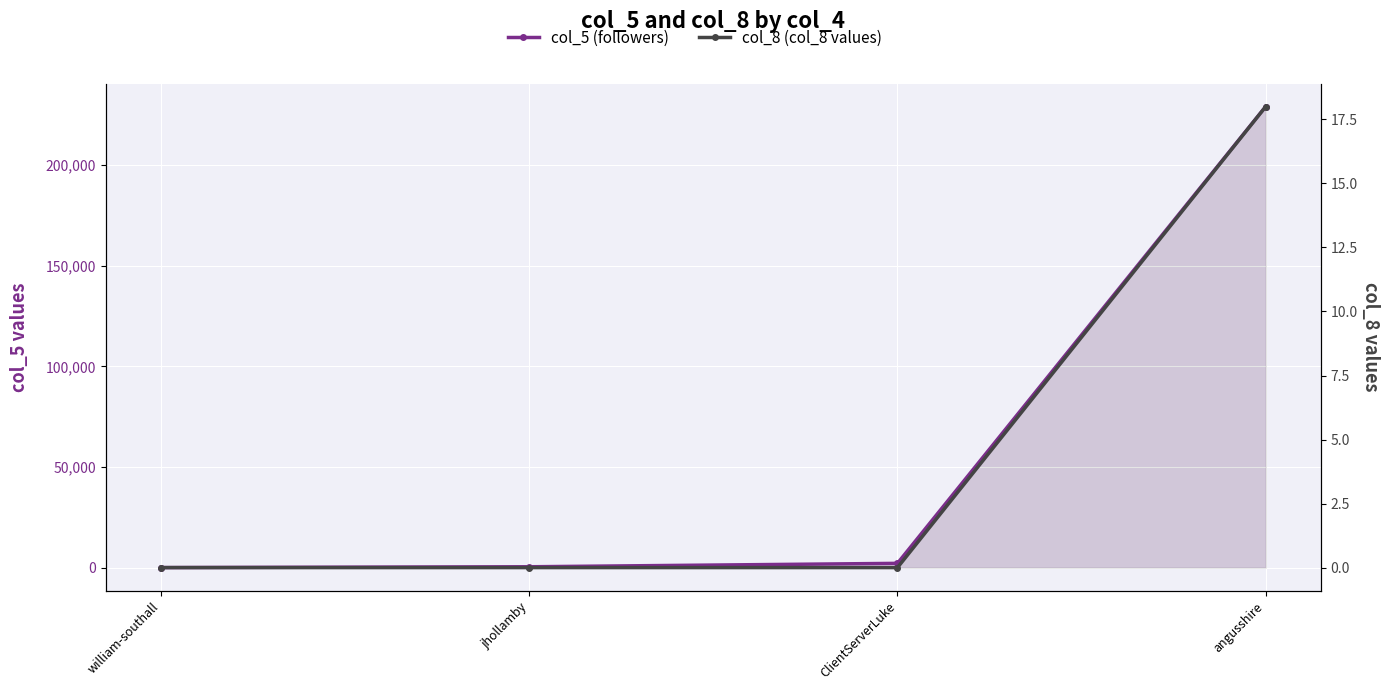

Reading left to right, transcribe all the data shown in this chart.

col_5 (followers): william-southall=3	jhollamby=411	ClientServerLuke=2108	angusshire=229018
col_8 (col_8 values): william-southall=0	jhollamby=0	ClientServerLuke=0	angusshire=18